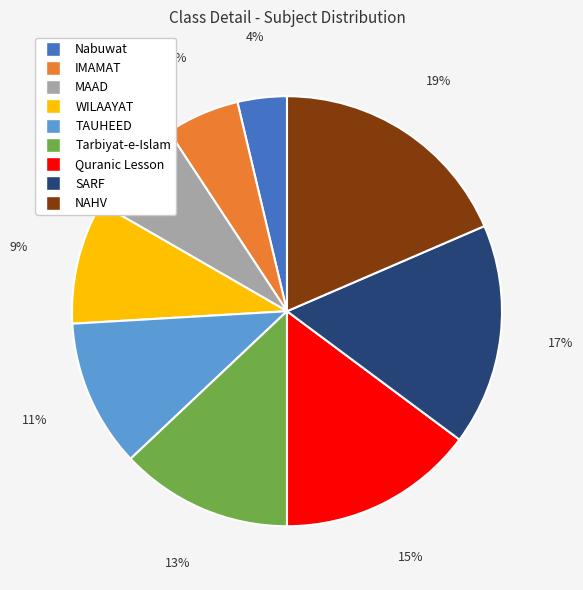

Do Tarbiyat-e-Islam and Quranic Lesson together represent more than half of the pie?

No